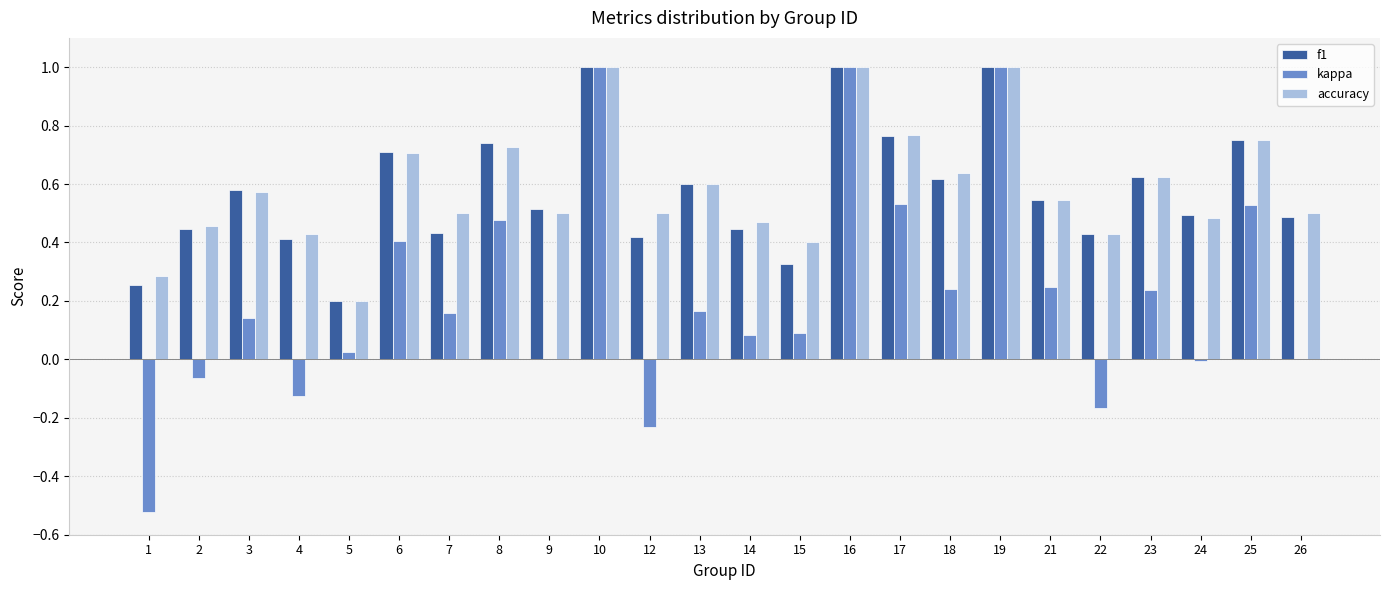

True or false: accuracy has a value of 0.3 at 1.

True